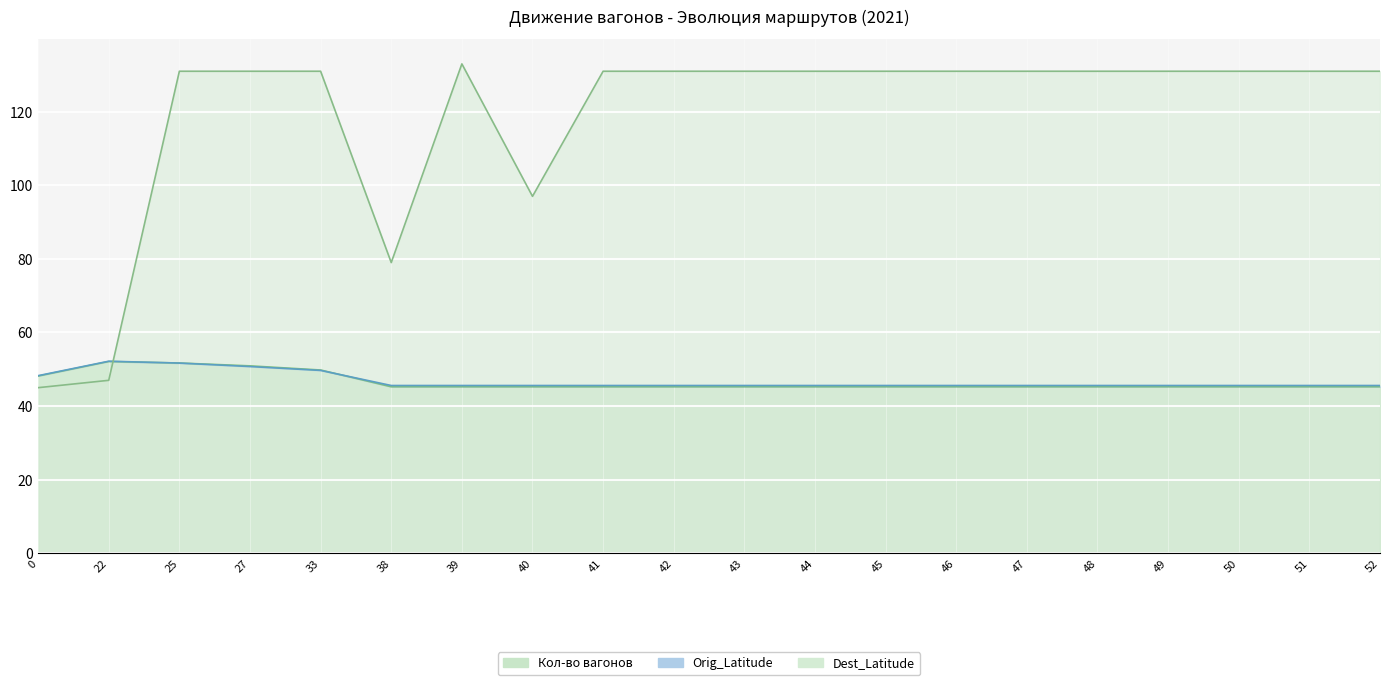

Reading left to right, extract all data points from this chart.

Кол-во вагонов: 45.0	47.0	131.0	131.0	131.0	79.0	133.0	97.0	131.0	131.0	131.0	131.0	131.0	131.0	131.0	131.0	131.0	131.0	131.0	131.0
Orig_Latitude: 48.3	52.2	51.7	50.7	49.7	45.6	45.6	45.6	45.6	45.6	45.6	45.6	45.6	45.6	45.6	45.6	45.6	45.6	45.6	45.6
Dest_Latitude: 48.2	52.1	51.7	50.9	49.8	45.3	45.3	45.3	45.3	45.3	45.3	45.3	45.3	45.3	45.3	45.3	45.3	45.3	45.3	45.3